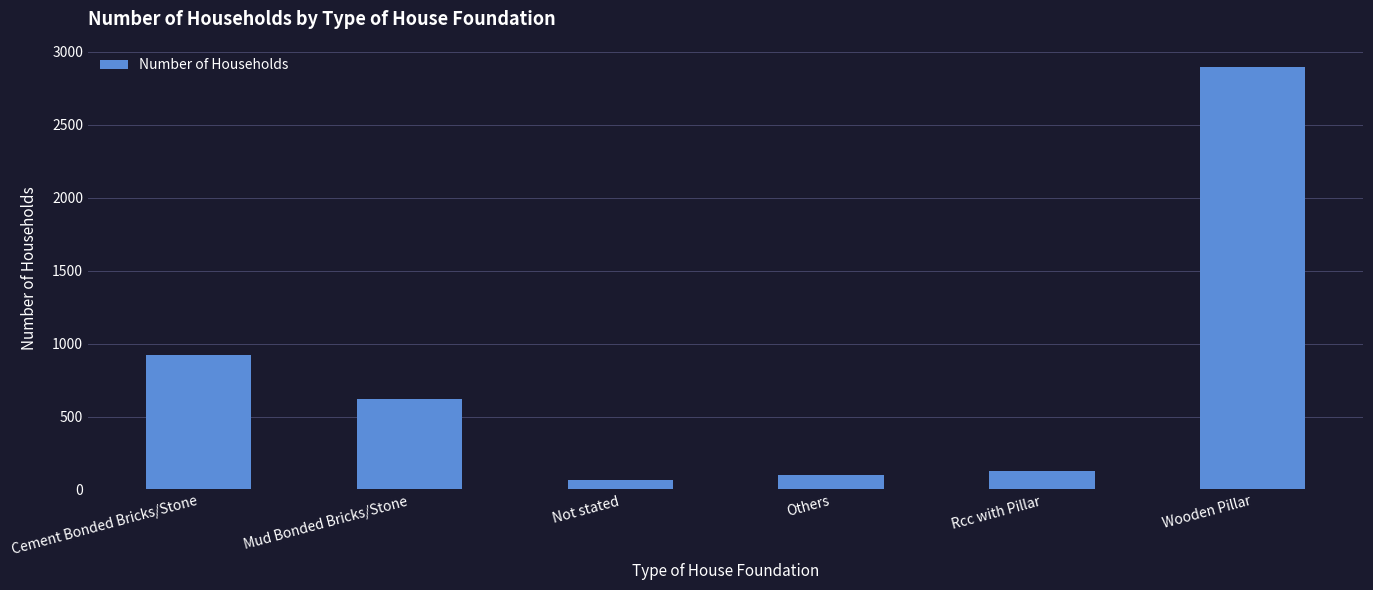

List the labels in order of value, largest first.

Wooden Pillar, Cement Bonded Bricks/Stone, Mud Bonded Bricks/Stone, Rcc with Pillar, Others, Not stated